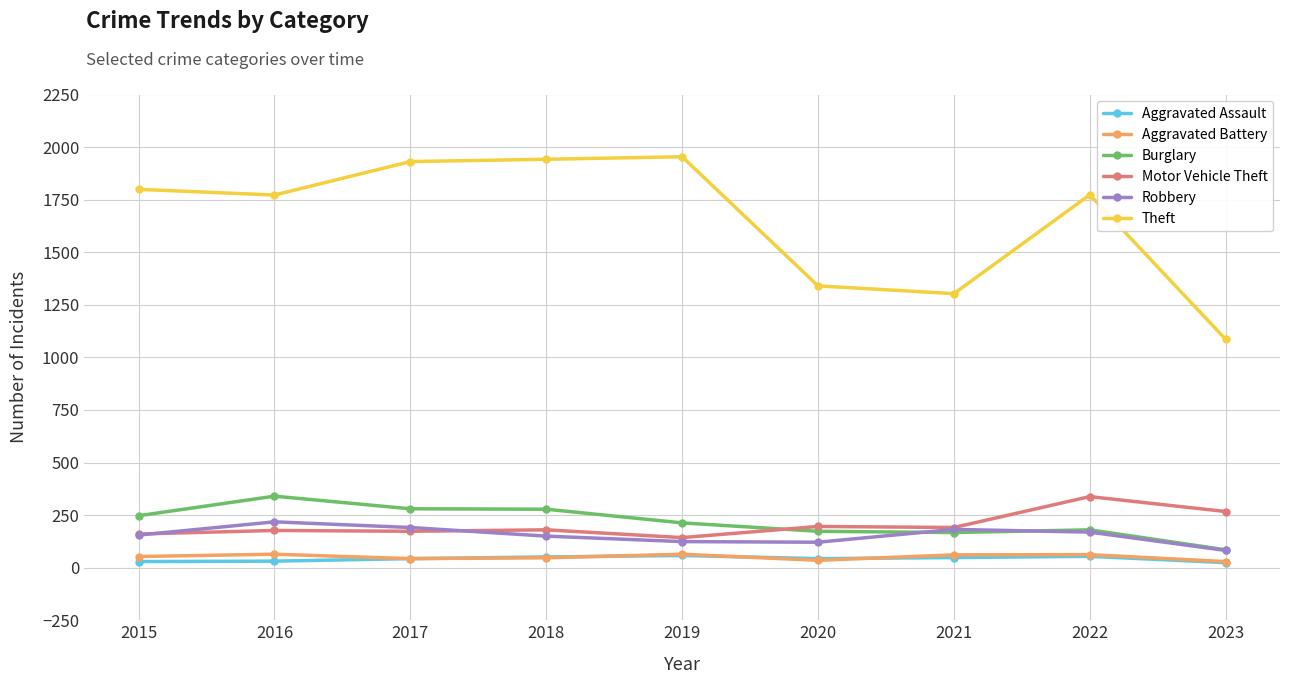

What is the greatest value displayed?

1954